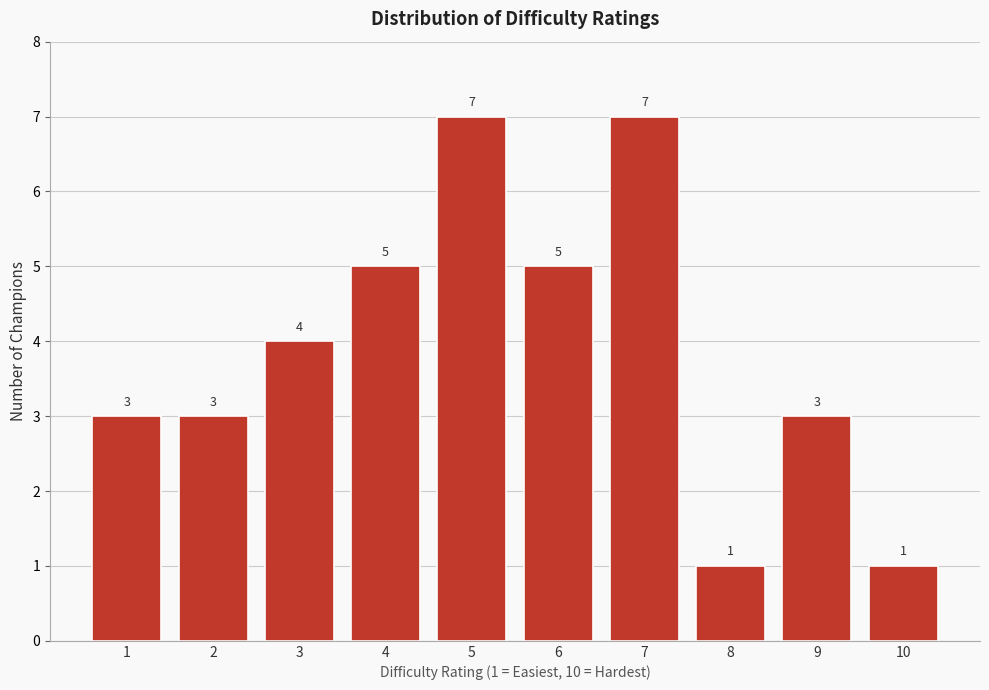

Reading left to right, what are all the values shown in this chart?

3	3	4	5	7	5	7	1	3	1